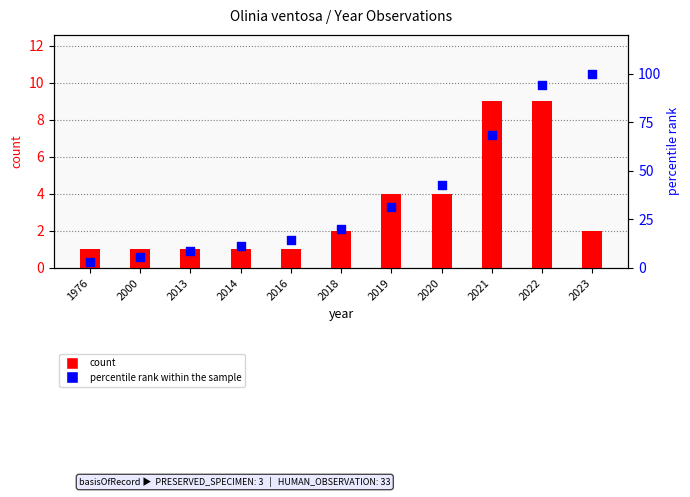

Which series has the largest total across all categories?

percentile rank within the sample